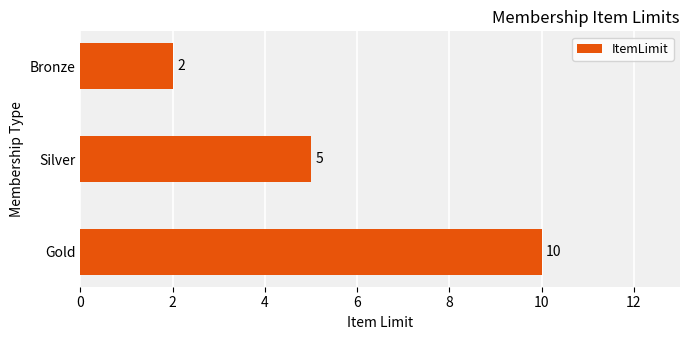

How many data points are less than 5?

1